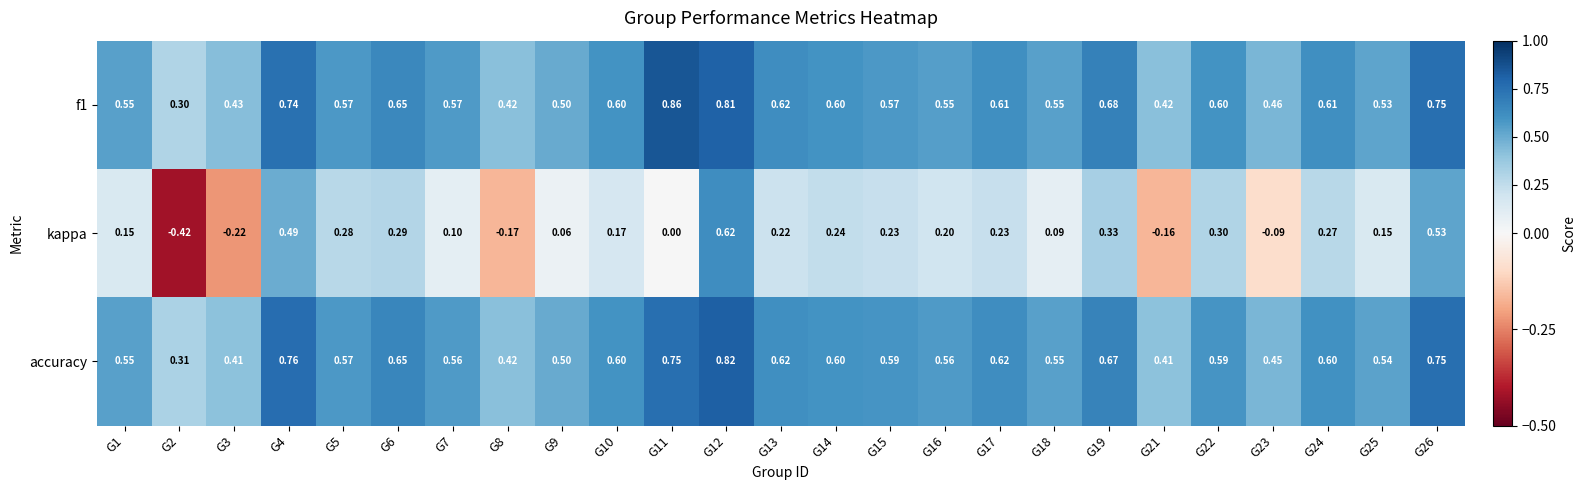

Between G18 and G25, which series saw the biggest shift?

kappa